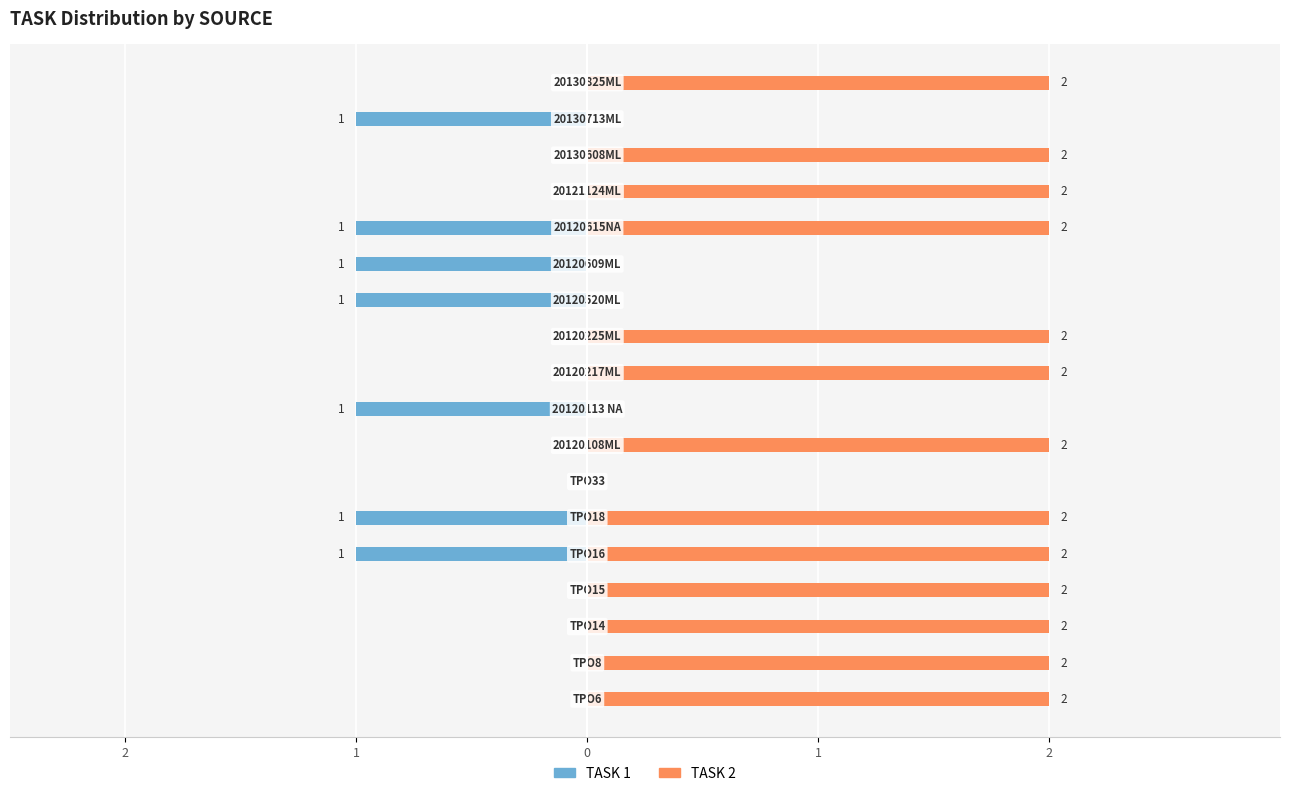

What is the sum of the TASK 1 values at 16 and 0?

-1